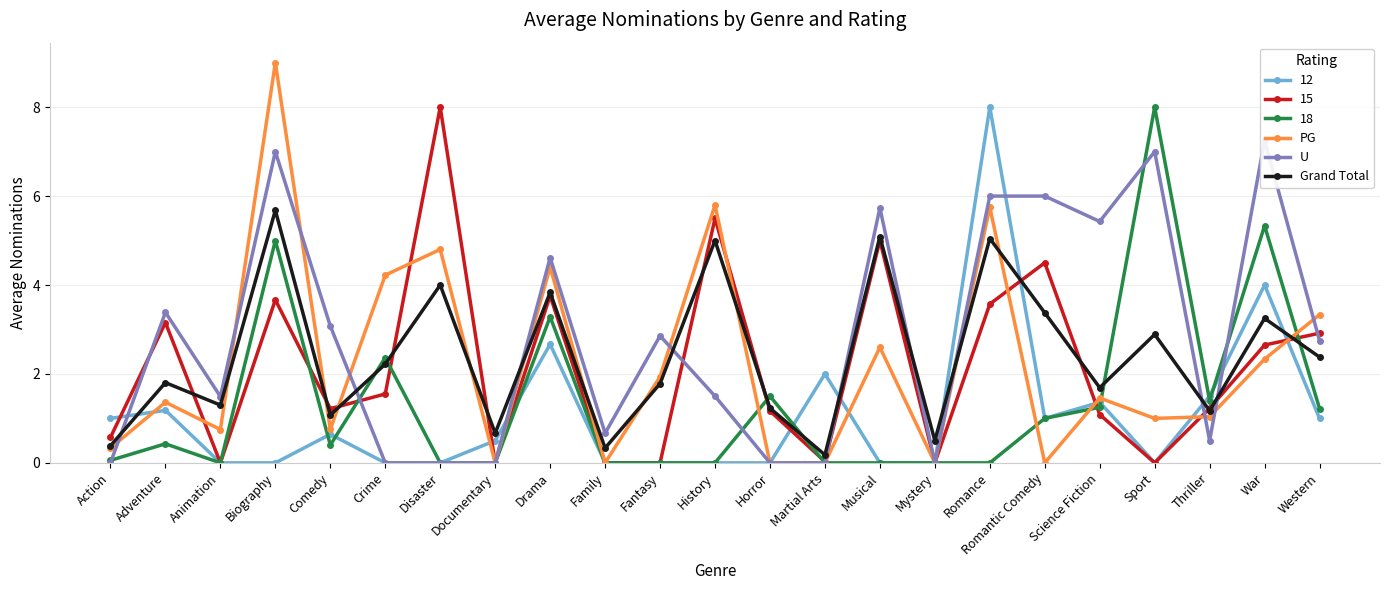

List the labels in order of PG value, smallest first.

Documentary, Family, Horror, Martial Arts, Mystery, Romantic Comedy, Action, Animation, Comedy, Sport, Thriller, Adventure, Science Fiction, Fantasy, War, Musical, Western, Crime, Drama, Disaster, Romance, History, Biography